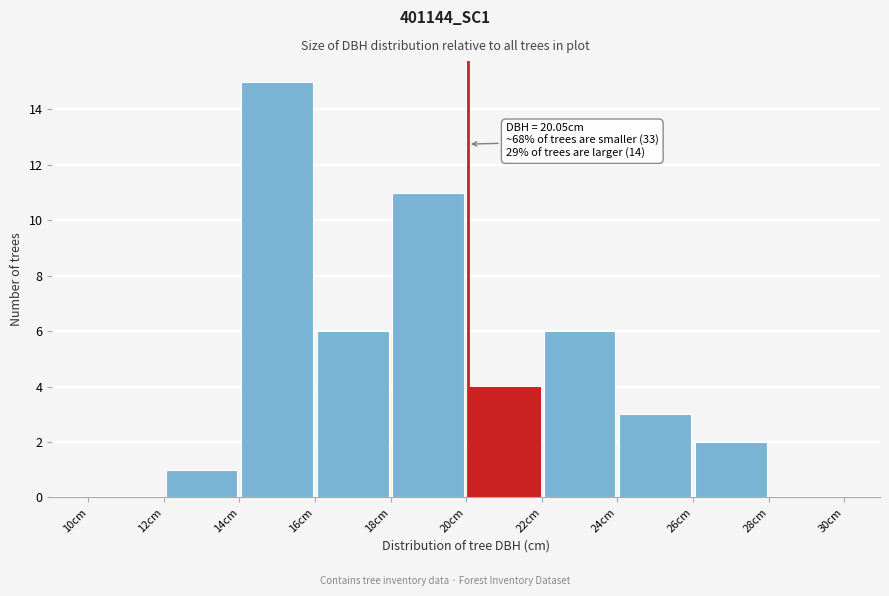

Which range on the x-axis has the tallest bar?

14 to 16